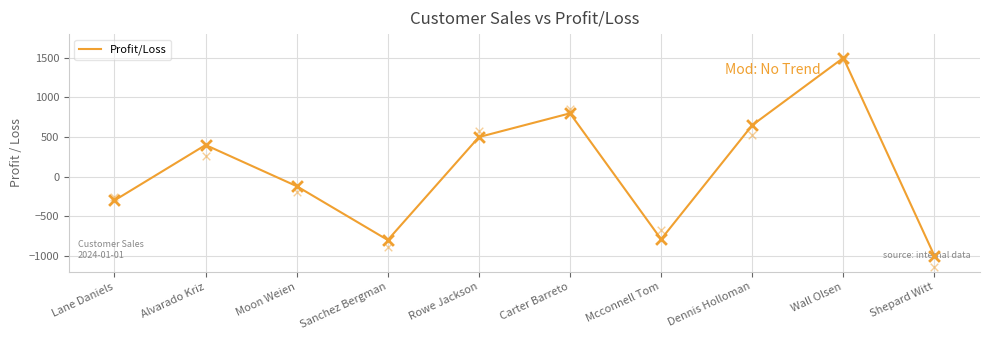

Approximately how many times larger is the value at Rowe Jackson compared to Carter Barreto?

0.6